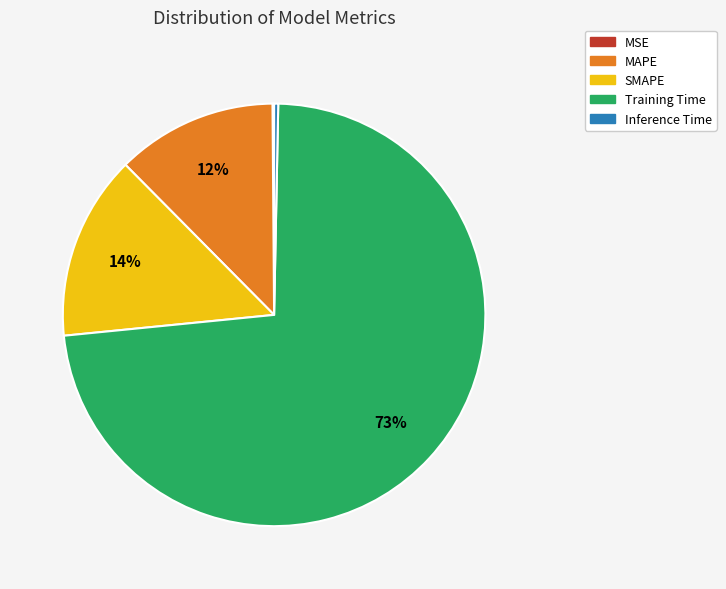

Which slice is the largest?

Training Time